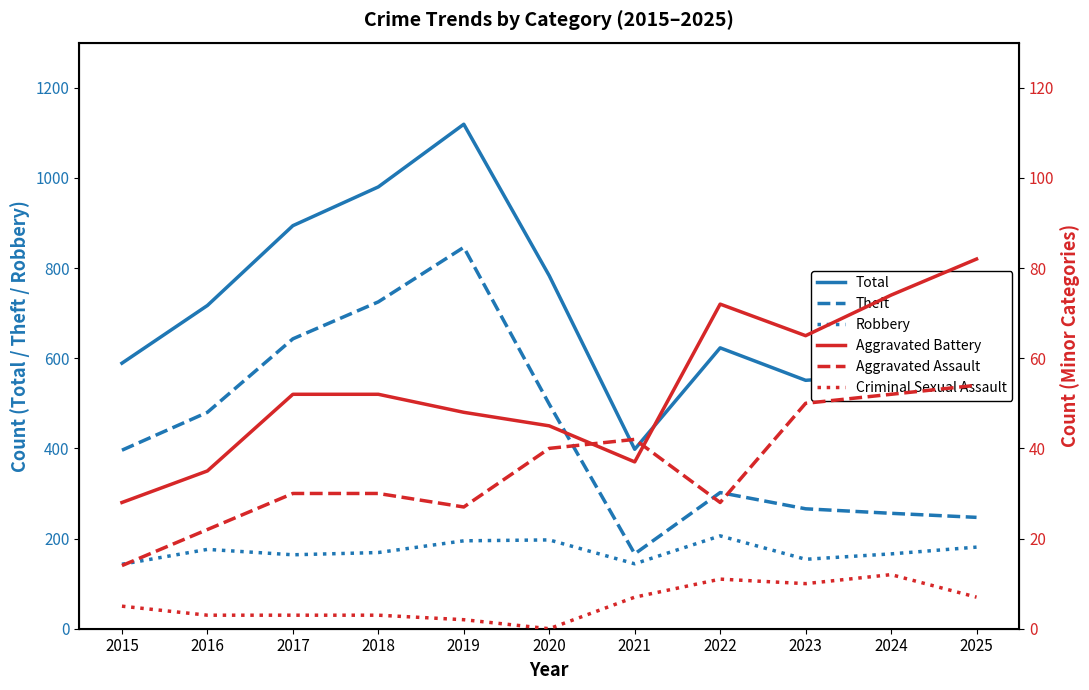

Between 2016 and 2022, which series saw the biggest shift?

Theft